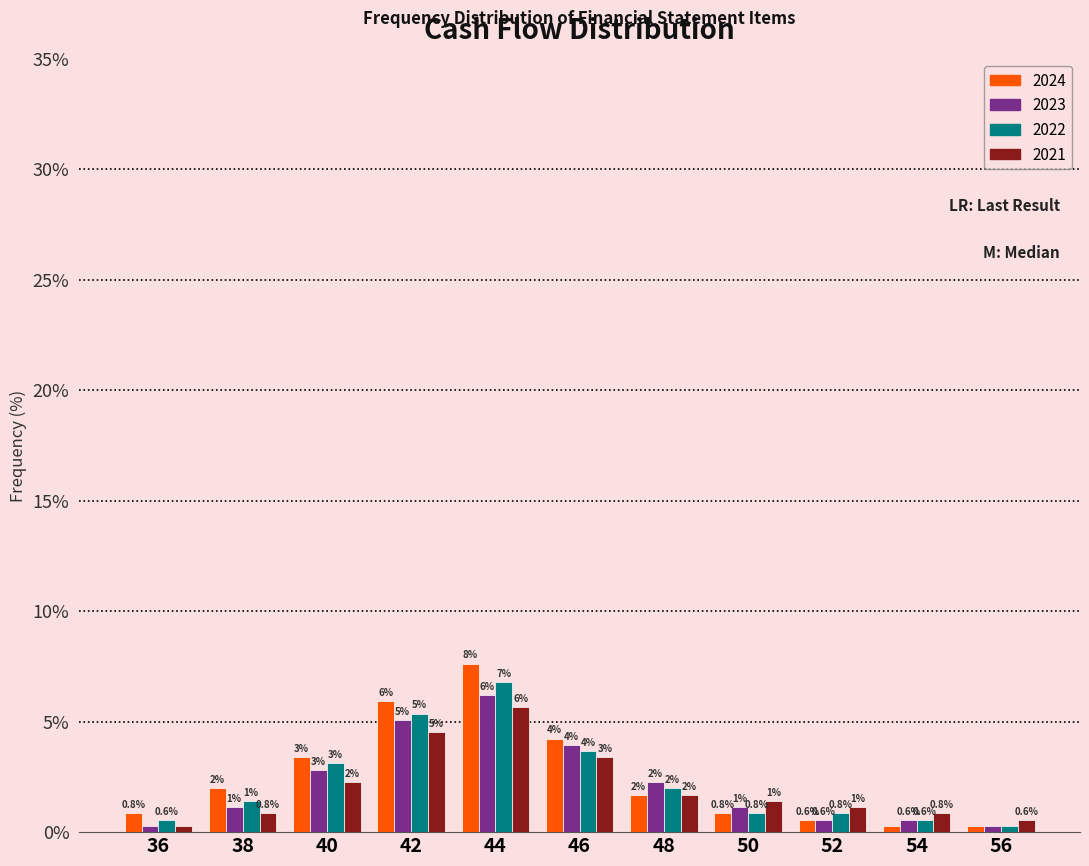

List the series in order of their peak value, highest first.

2024, 2022, 2023, 2021